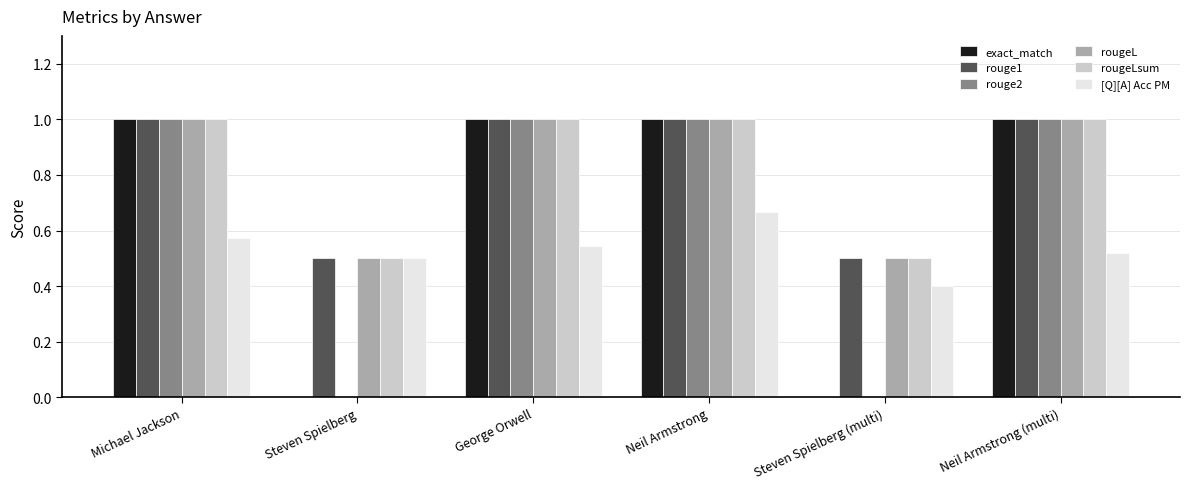

The value of rougeL at Steven Spielberg (multi) is 0.8. True or false?

False